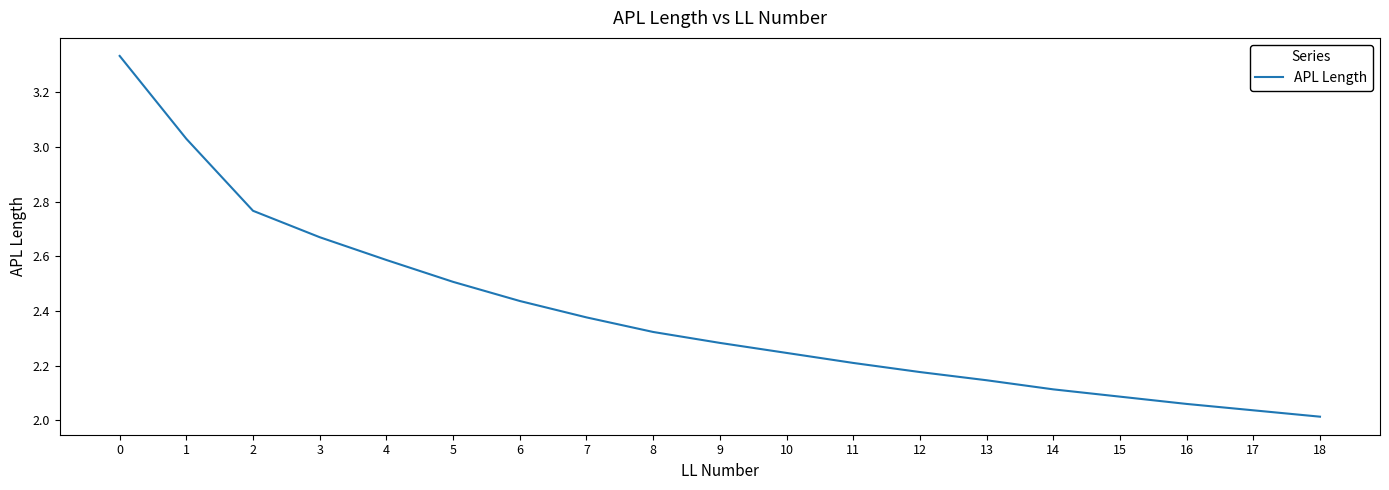

What is the sum of all values?

45.4